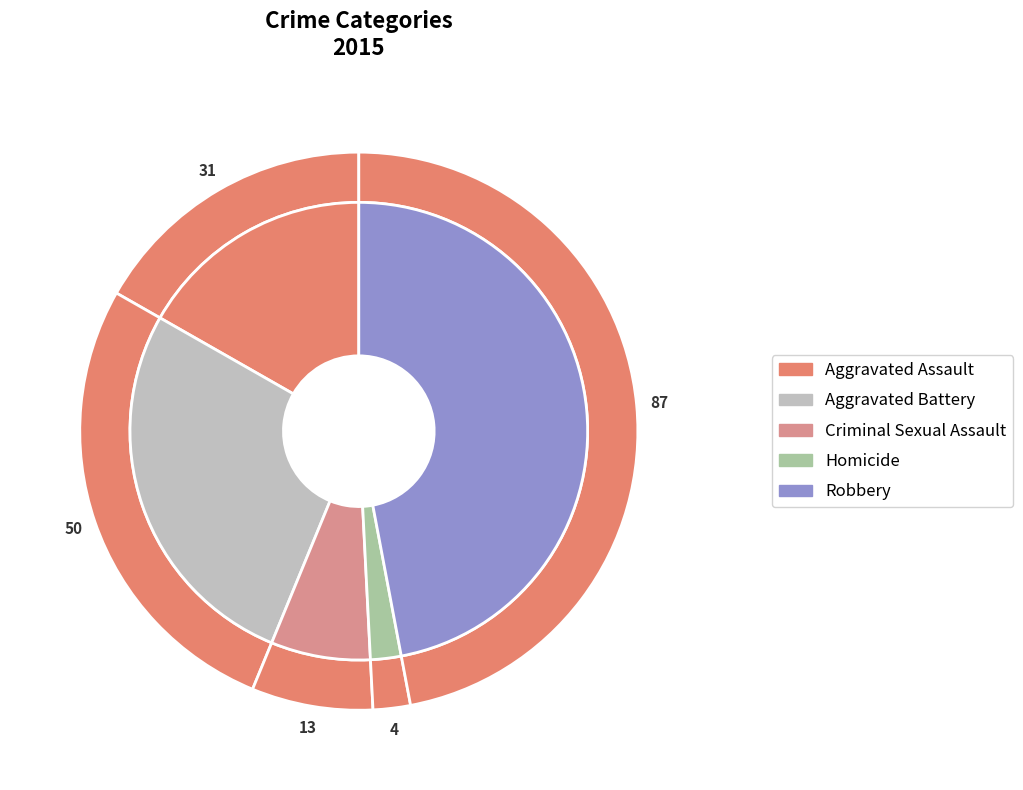

To the nearest percent, what is the average slice percentage?

20%